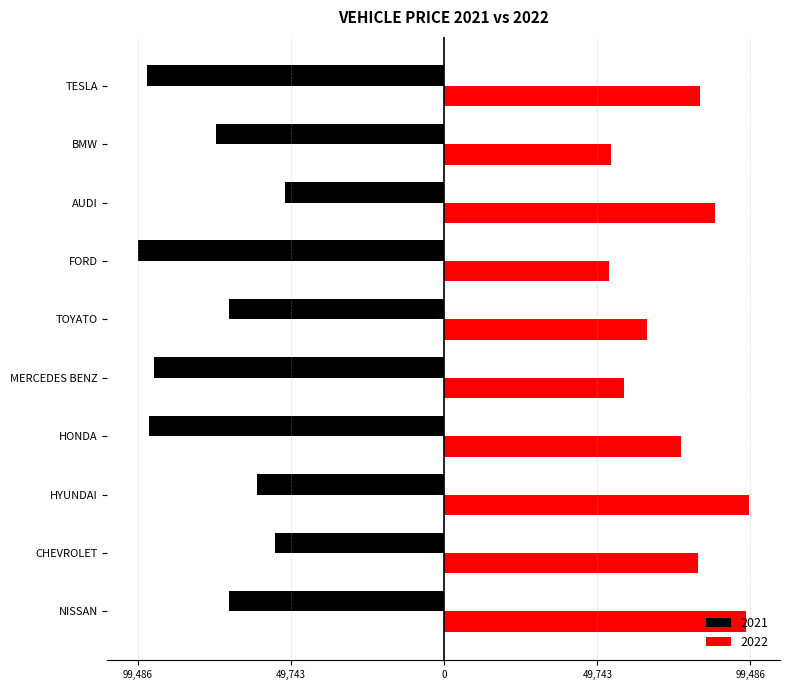

What are all the series names shown in the legend?

2021, 2022